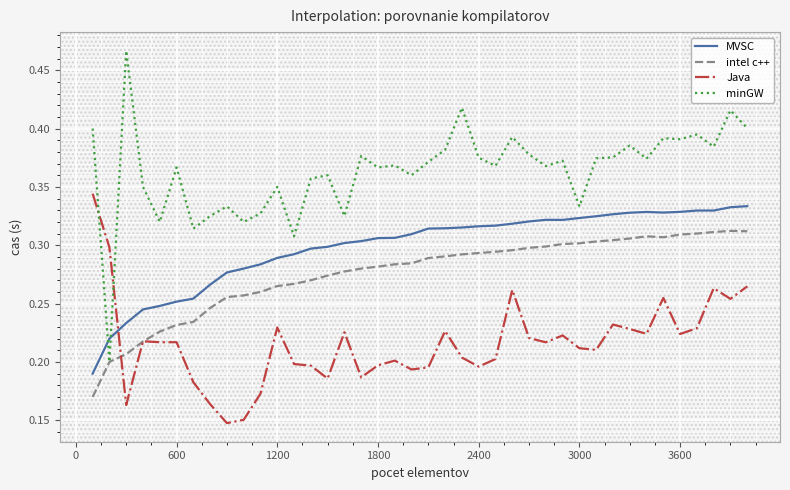

Which series has the widest spread of values?

minGW